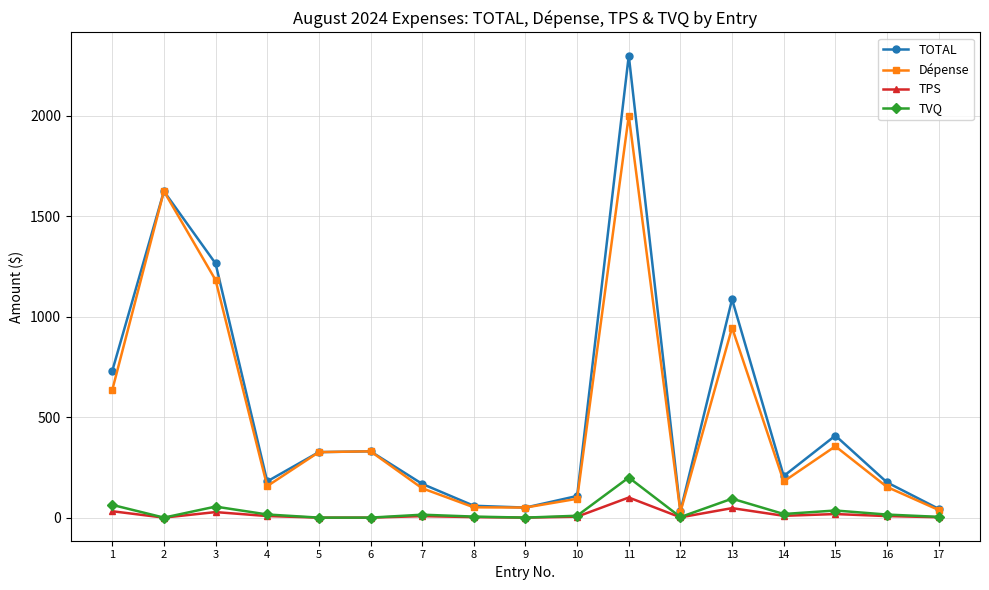

The value of TOTAL at 2 is 2264.5. True or false?

False